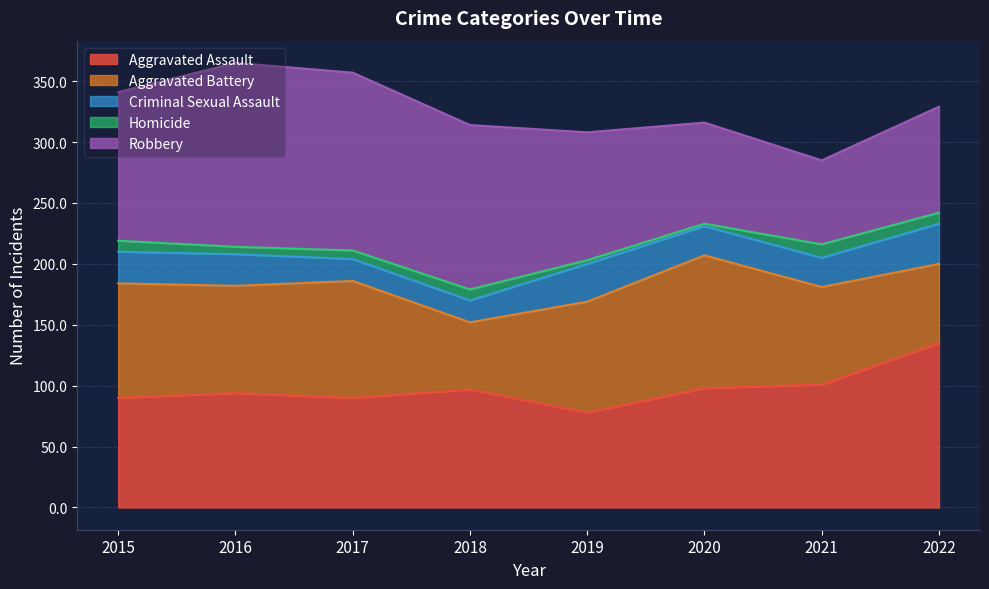

How many interior local peaks does the Homicide series have?

2